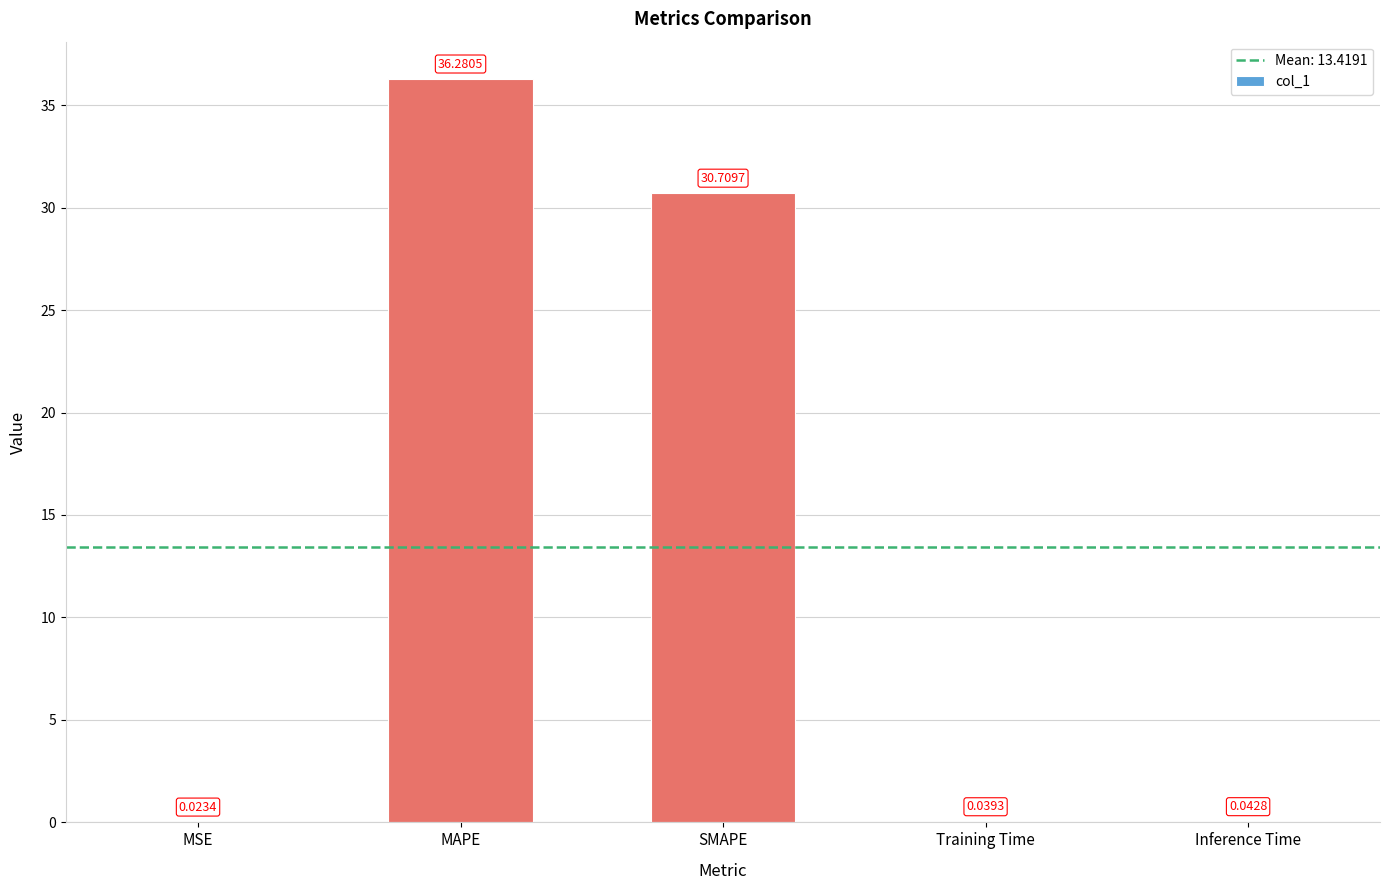

At which label is the value closest to 18?

SMAPE